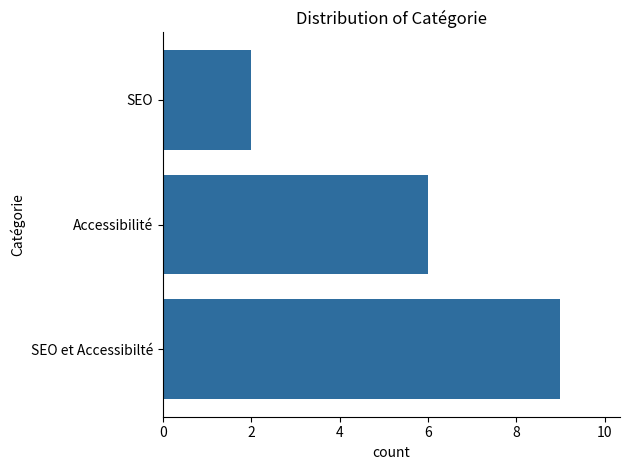

What is the difference between the second highest and minimum values?

4